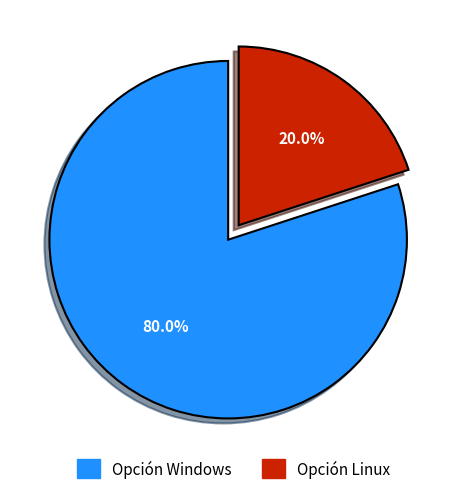

Does Opción Windows represent more than half of the total?

Yes